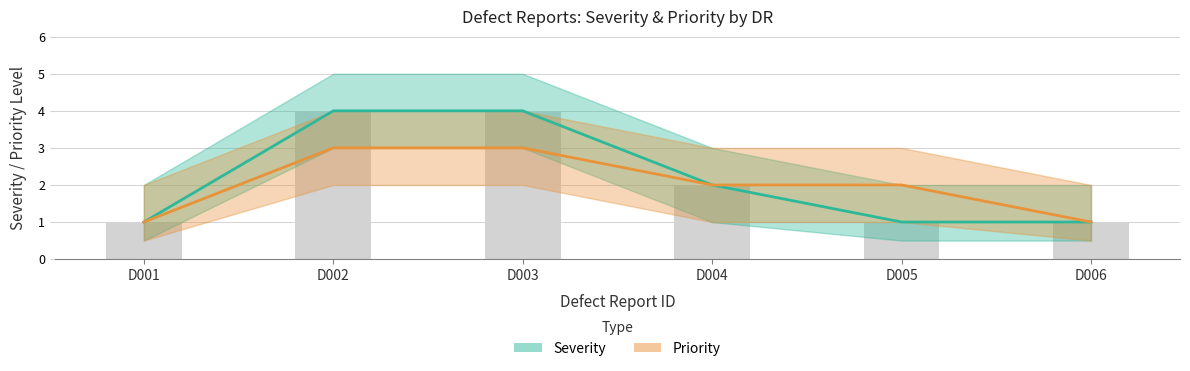

What is the difference between the second highest and second lowest values in the Severity series?

3